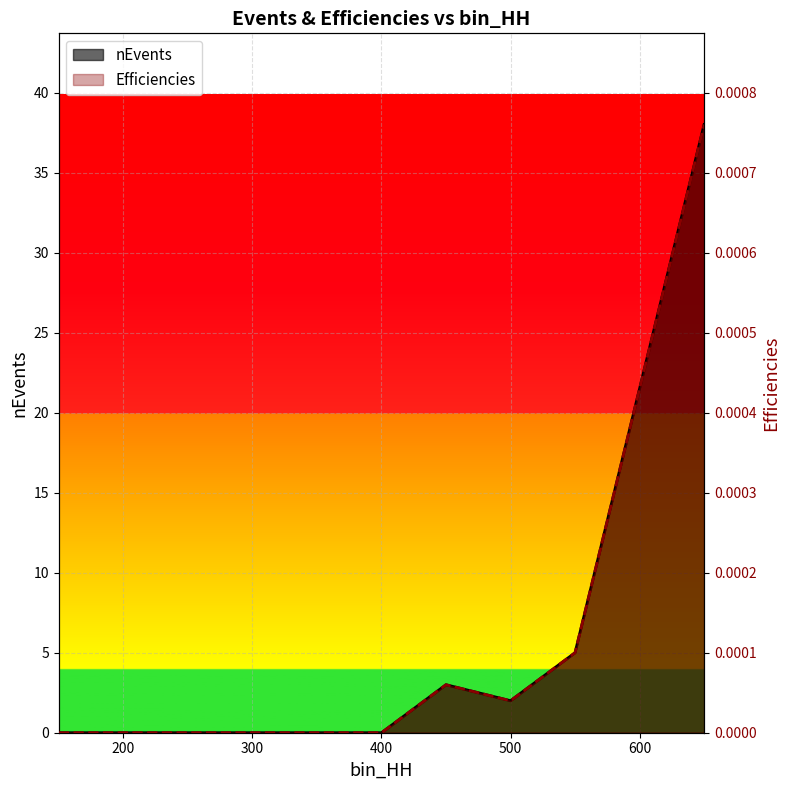

How many positive values does the nEvents series have?

4